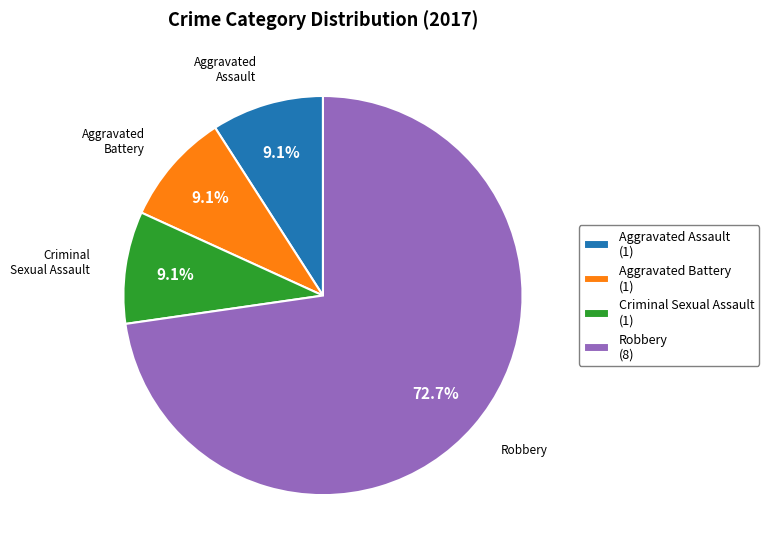

Approximately how many times larger is the value at Aggravated Assault (1) compared to Criminal Sexual Assault (1)?

1.0